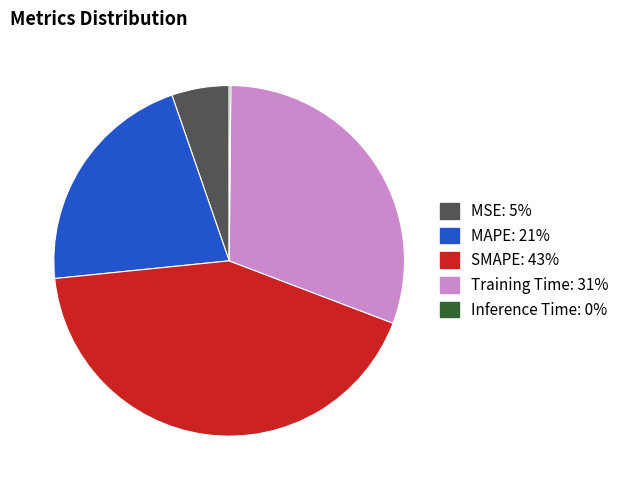

Which category has the biggest portion of the pie?

SMAPE